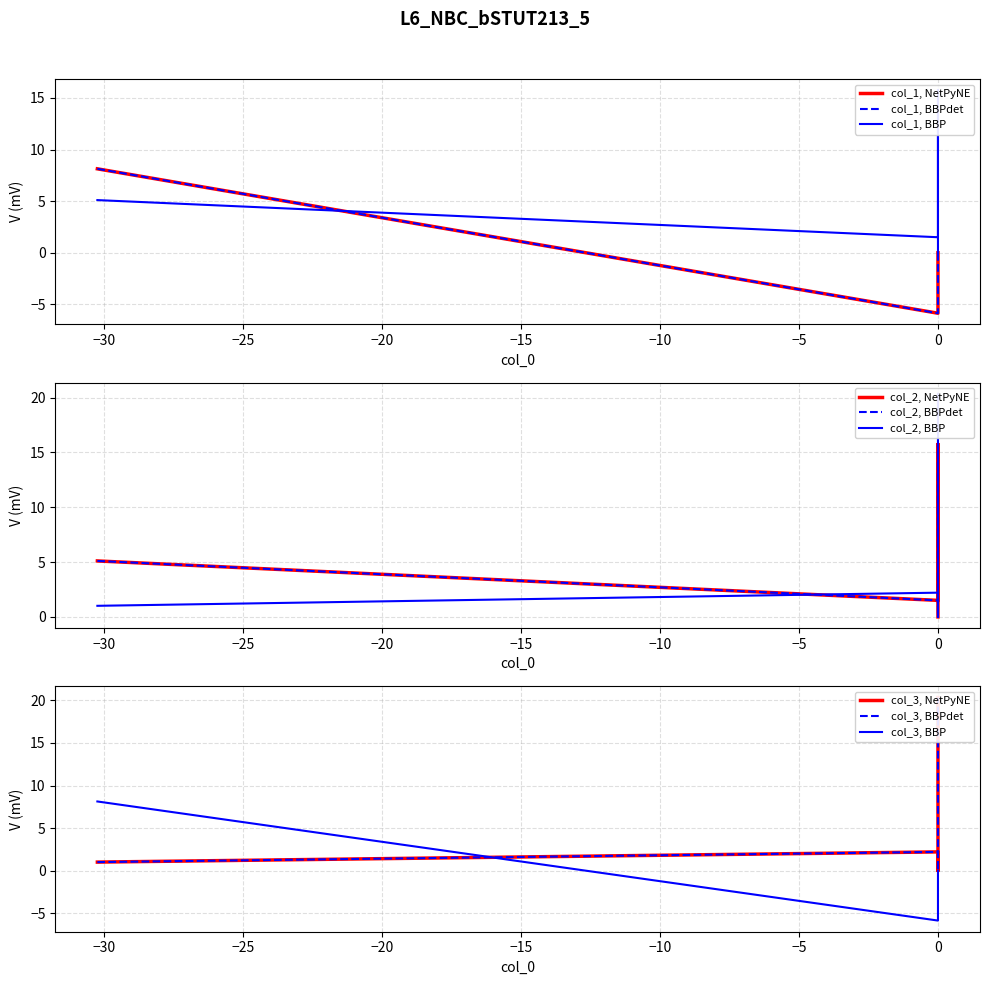

What is the maximum value shown in the chart?

20.3